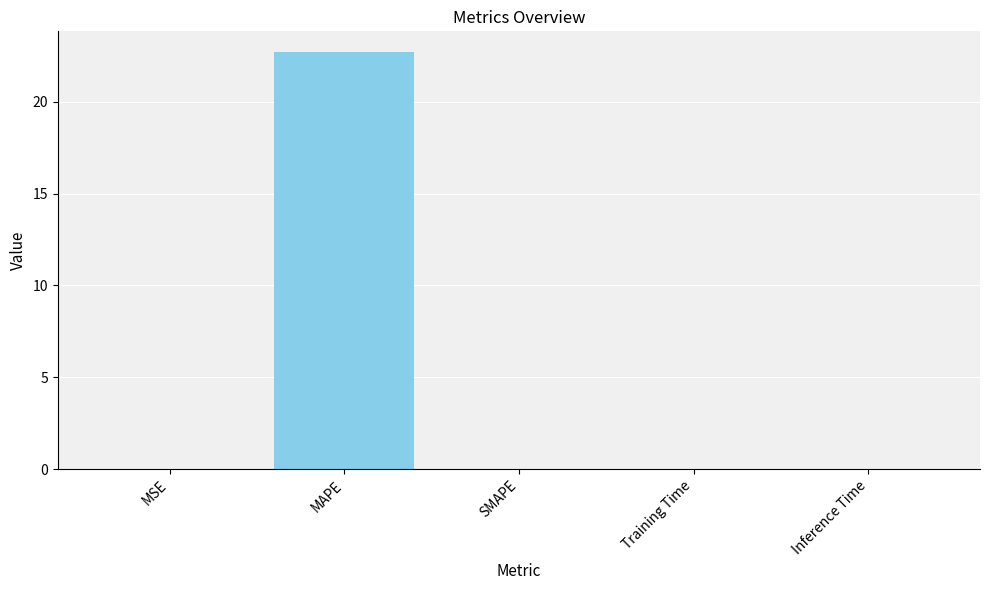

Count the number of data series in this chart.

1